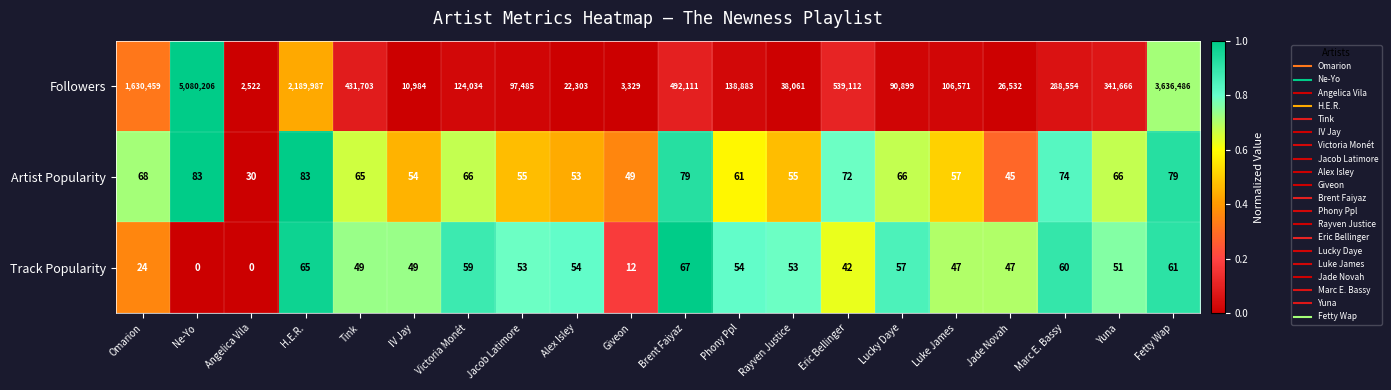

The value of Artist Popularity at IV Jay is 14. True or false?

False